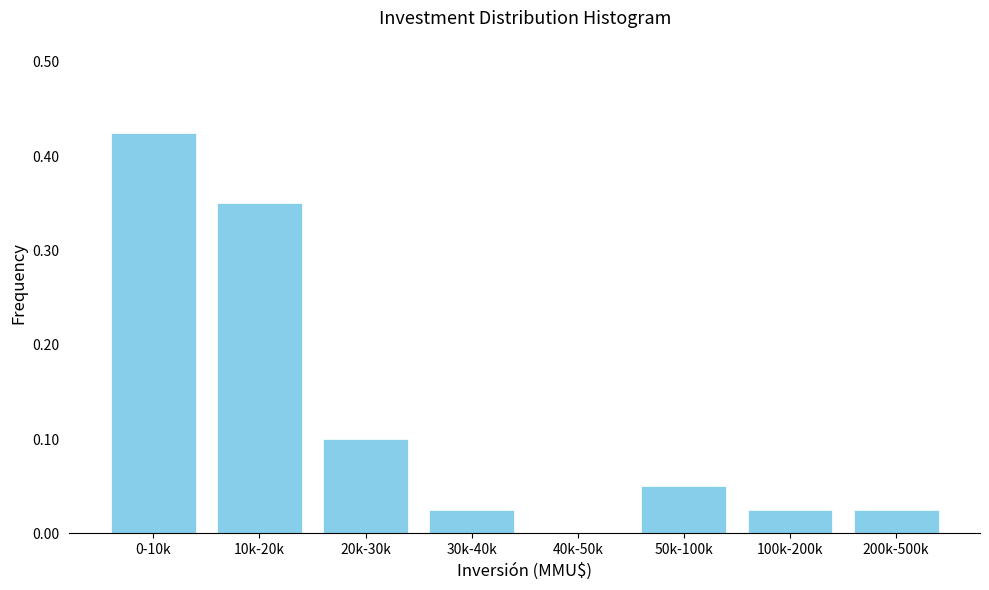

The value at 30k-40k is 0.0. True or false?

True